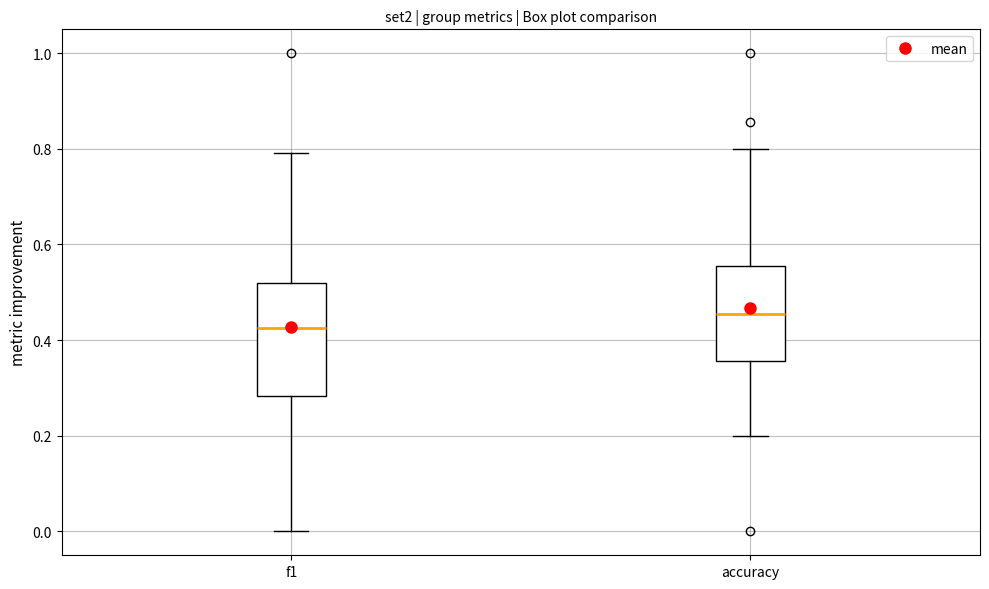

Reading left to right, transcribe this box plot: for each box, give where its median line is, the range the box spans, and where its two whiskers end, as read against the y-axis. The values are not printed on the chart, so give them approximately, as read against the axis.

f1: median 0.42, box 0.28 to 0.52, whiskers 0.00 to 0.80
accuracy: median 0.46, box 0.36 to 0.56, whiskers 0.20 to 0.80